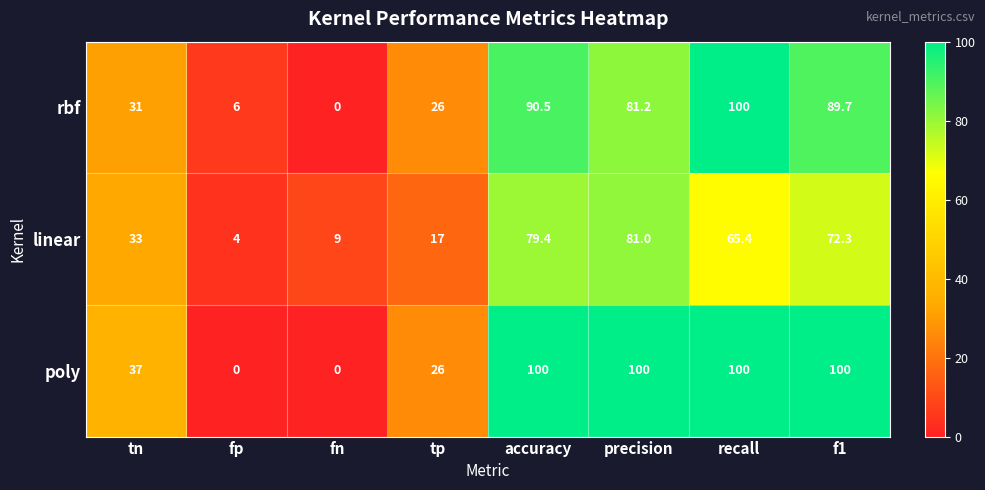

What is the sum of the poly values at tp and fn?

26.0